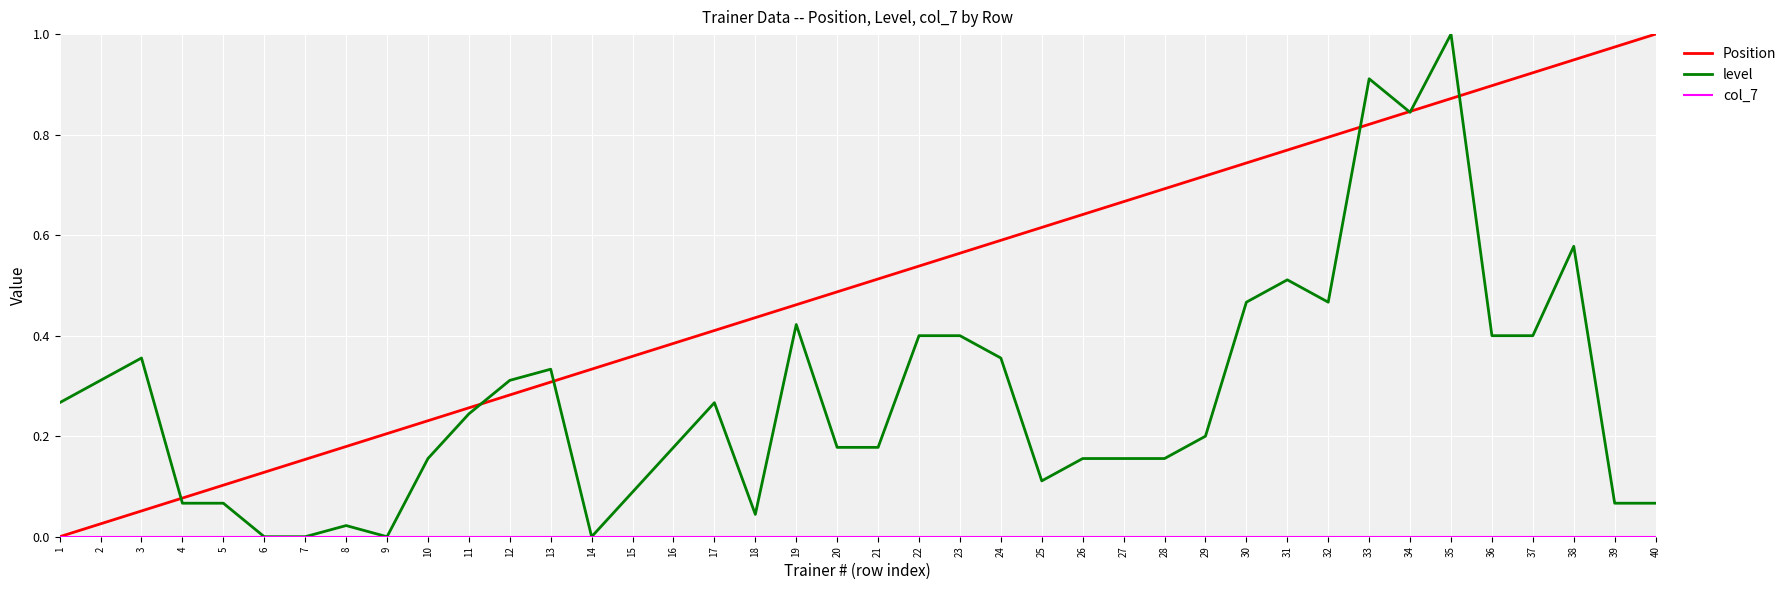

Which series has the largest total across all categories?

Position